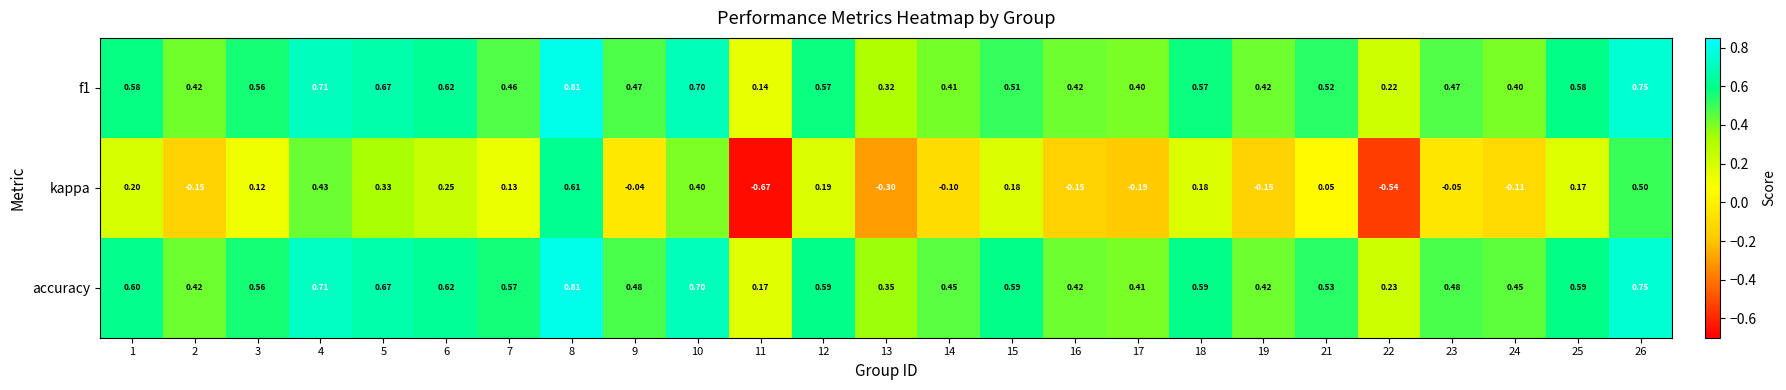

How many values in kappa are above zero?

14